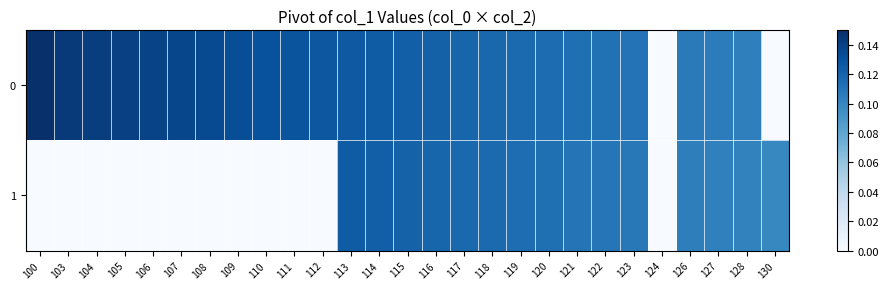

How many data points does each series have?

27